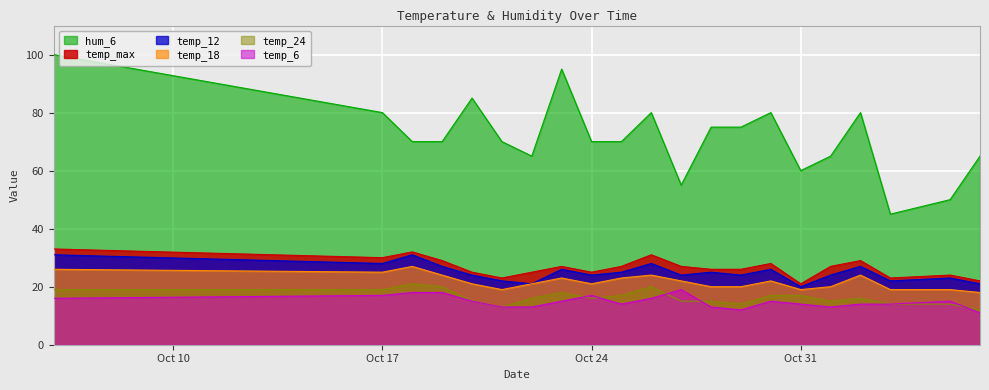

Where does the hum_6 series first go above 70?

2023-10-06